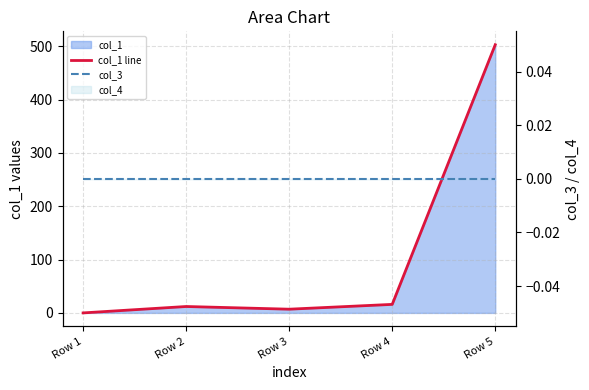

Reading left to right, extract all data points from this chart.

col_1 line: 0.0	12.0	7.0	16.0	502.8
col_3: 0.0	0.0	0.0	0.0	0.0